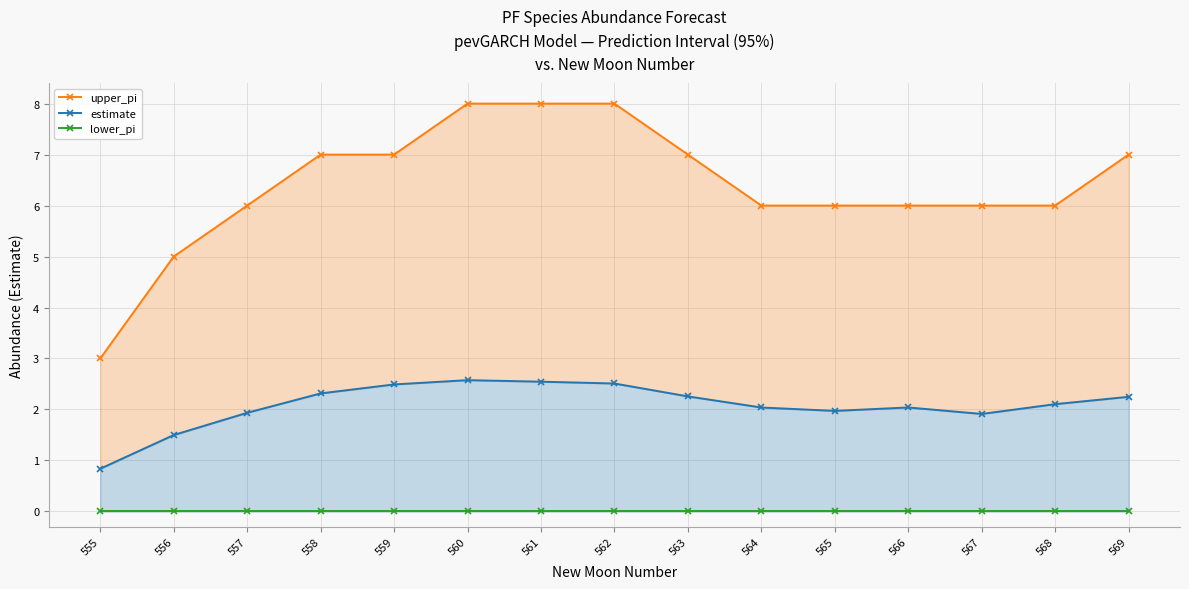

At which label does upper_pi reach its peak?

560